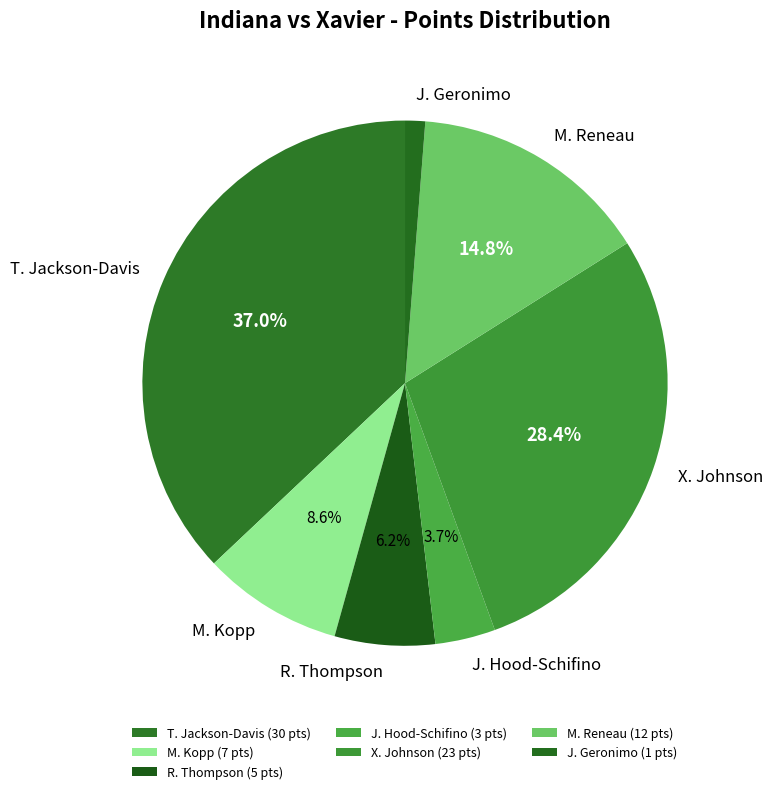

What is the total percentage of M. Kopp and R. Thompson?

14.8%